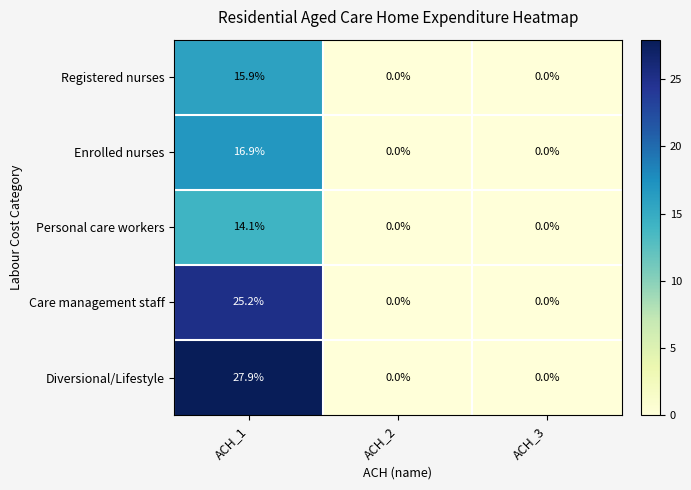

Reading left to right, list all the values displayed in this chart.

Registered nurses: ACH_1=15.9	ACH_2=0.0	ACH_3=0.0
Enrolled nurses: ACH_1=16.9	ACH_2=0.0	ACH_3=0.0
Personal care workers: ACH_1=14.1	ACH_2=0.0	ACH_3=0.0
Care management staff: ACH_1=25.2	ACH_2=0.0	ACH_3=0.0
Diversional/Lifestyle: ACH_1=27.9	ACH_2=0.0	ACH_3=0.0